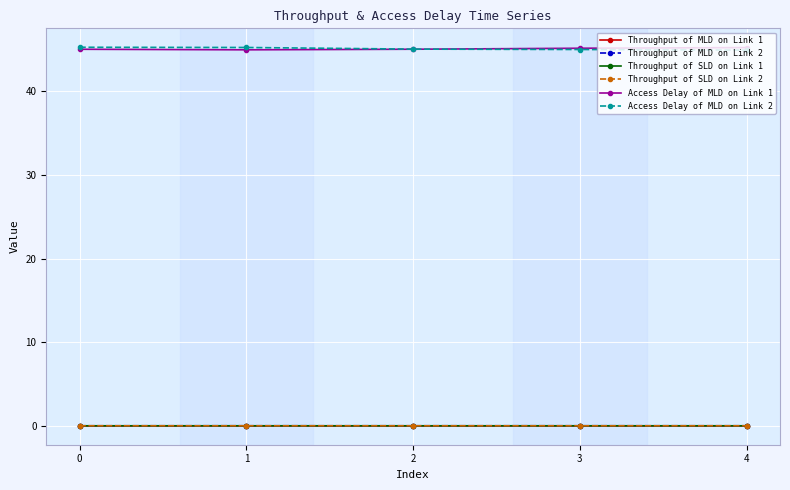

Is it true that Access Delay of MLD on Link 2 equals 44.9 at 4?

True